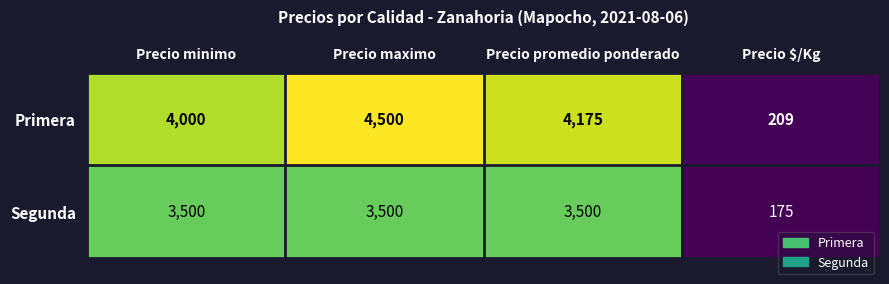

How many distinct data groups are displayed?

2